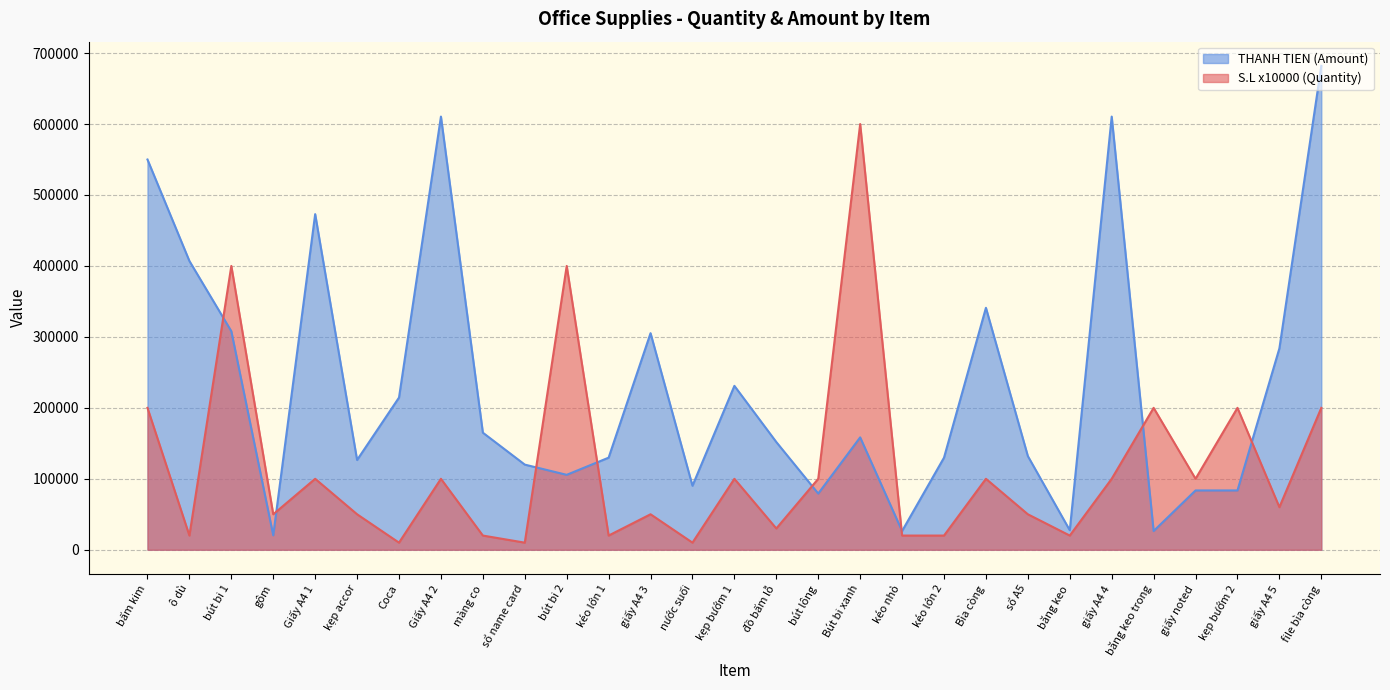

The S.L (Quantity) series shows 9895 at kéo lớn 1. True or false?

False